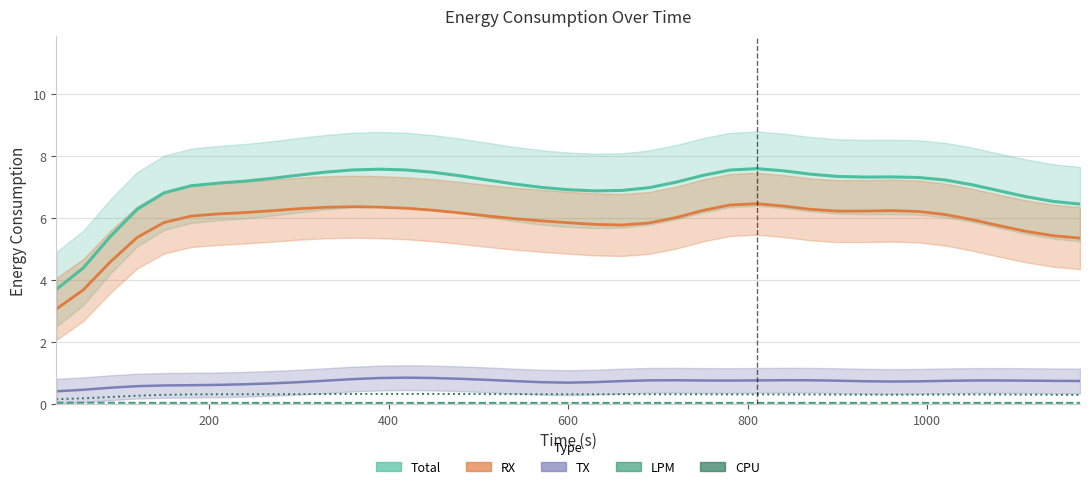

List the series in order of their peak value, highest first.

Total, RX, TX, CPU, LPM